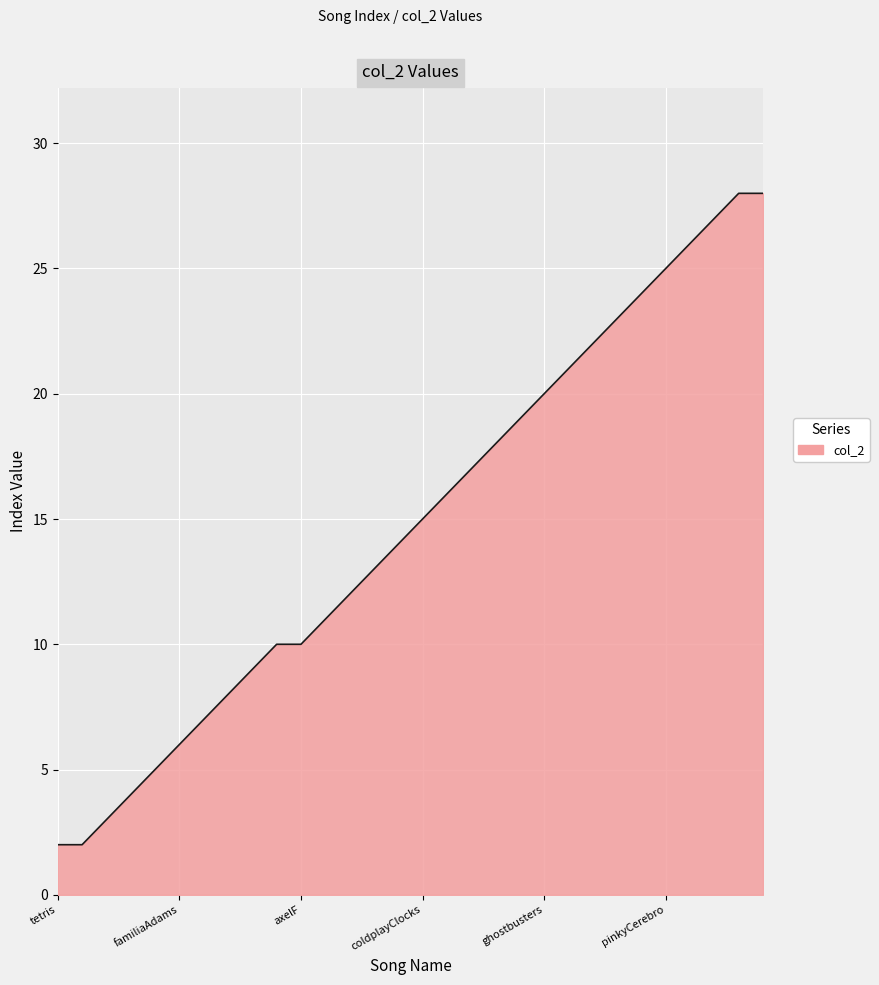

What is the greatest value displayed?

28